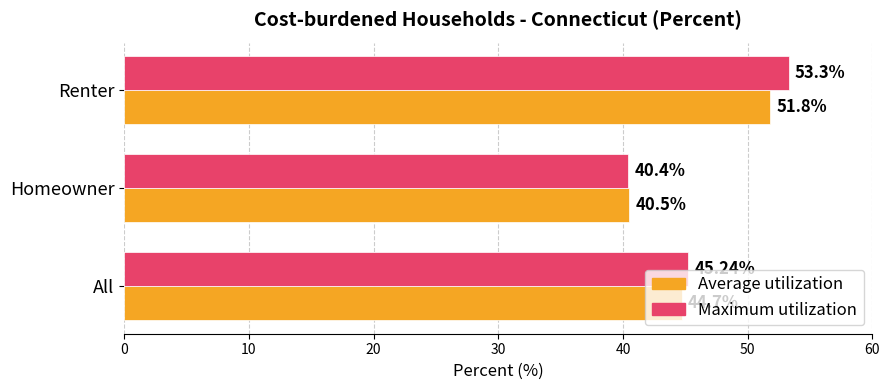

Is the value of Maximum utilization at All greater than the value of Average utilization at Renter?

No